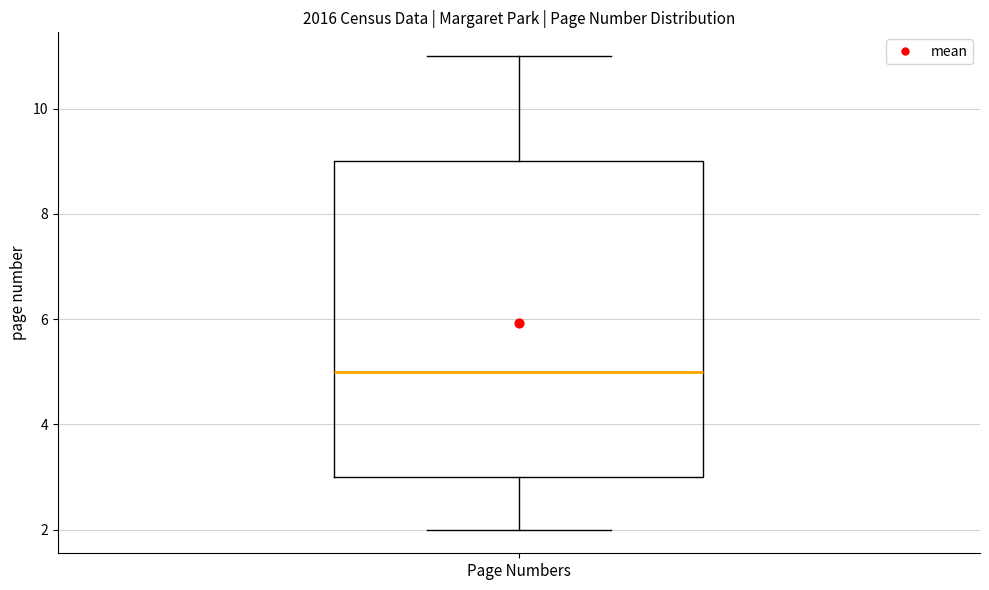

Read this box plot against the y-axis: the position of the median line, the range covered by the box, and the ends of both whiskers. The values are not printed on the chart, so give them approximately, as read against the axis.

median 5, box 3 to 9, whiskers 2 to 11